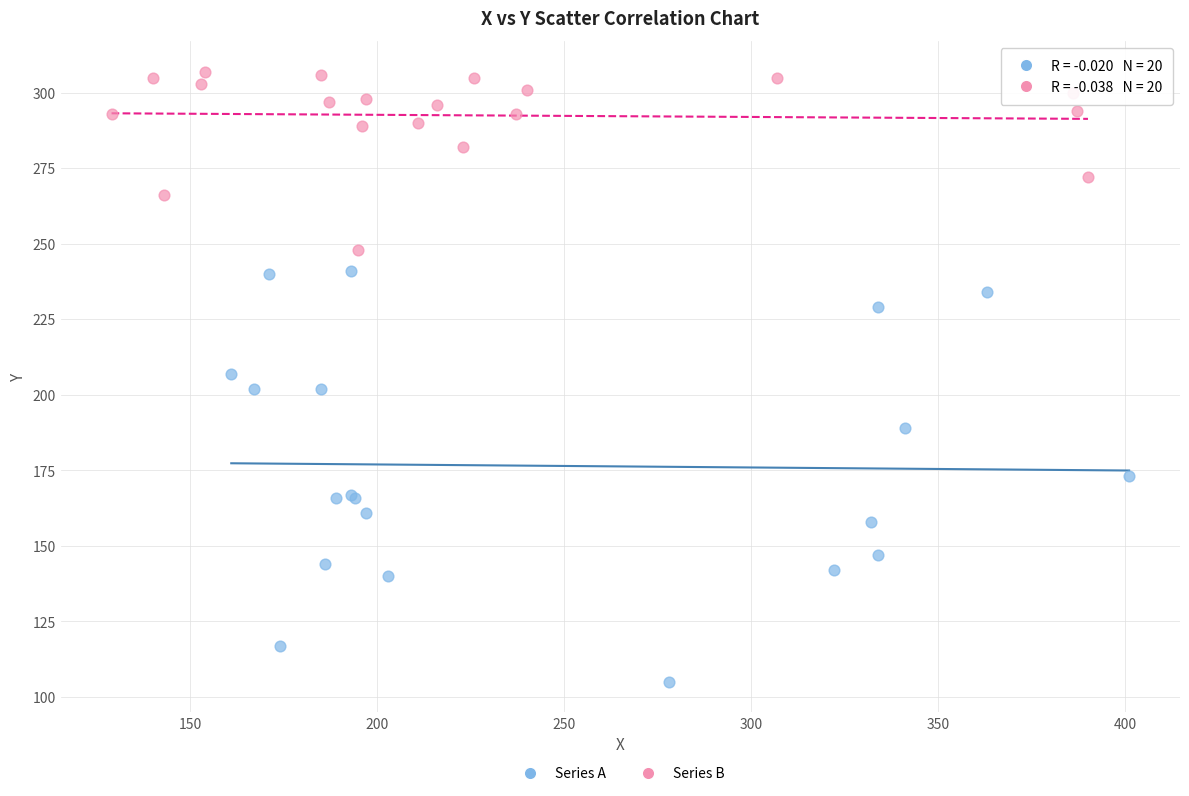

What are all the series names shown in the legend?

Series A, Series B